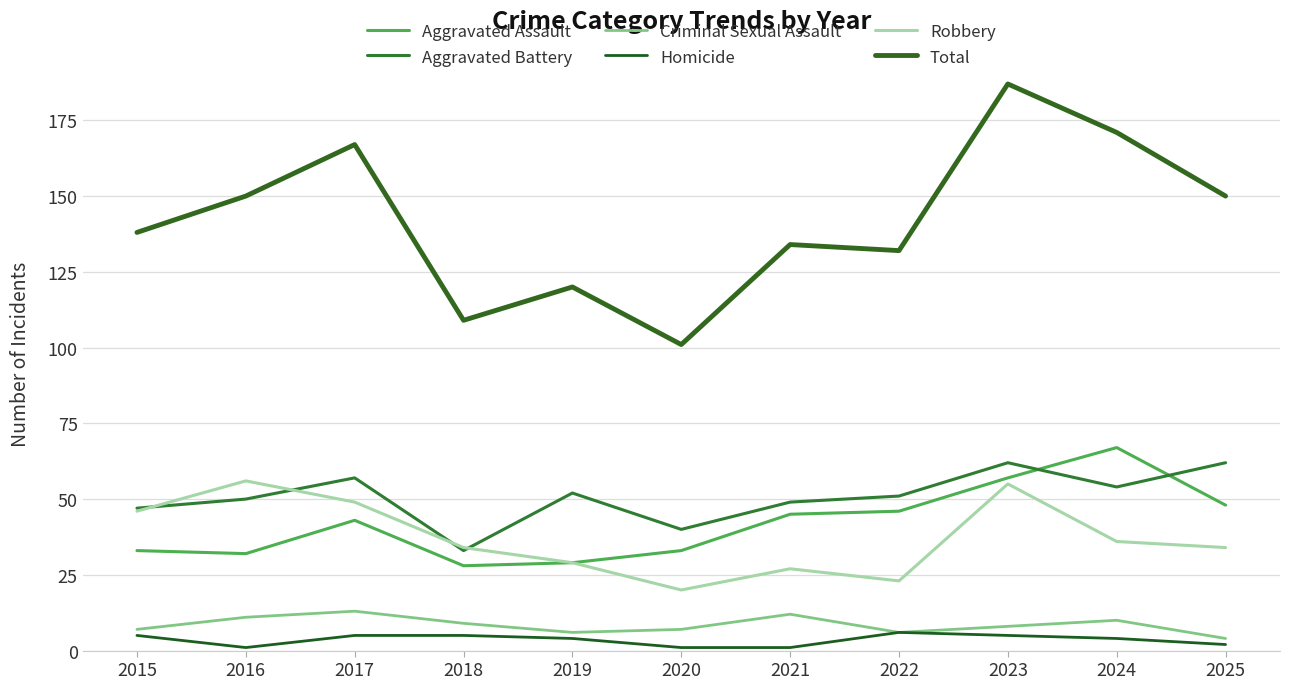

At which category does the chart reach its minimum across all series?

2016